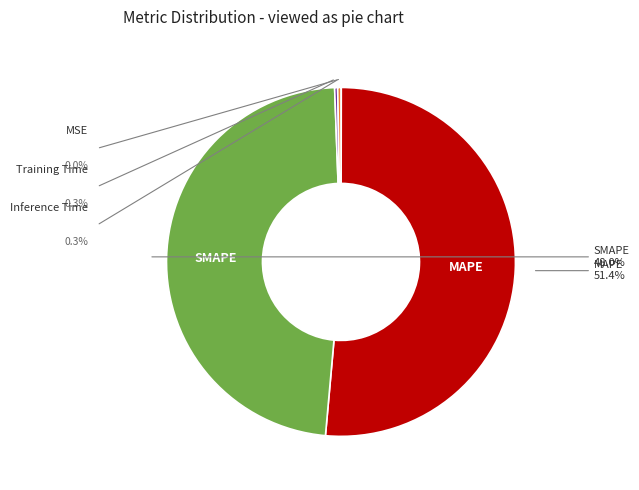

Count the number of slices in the pie.

5